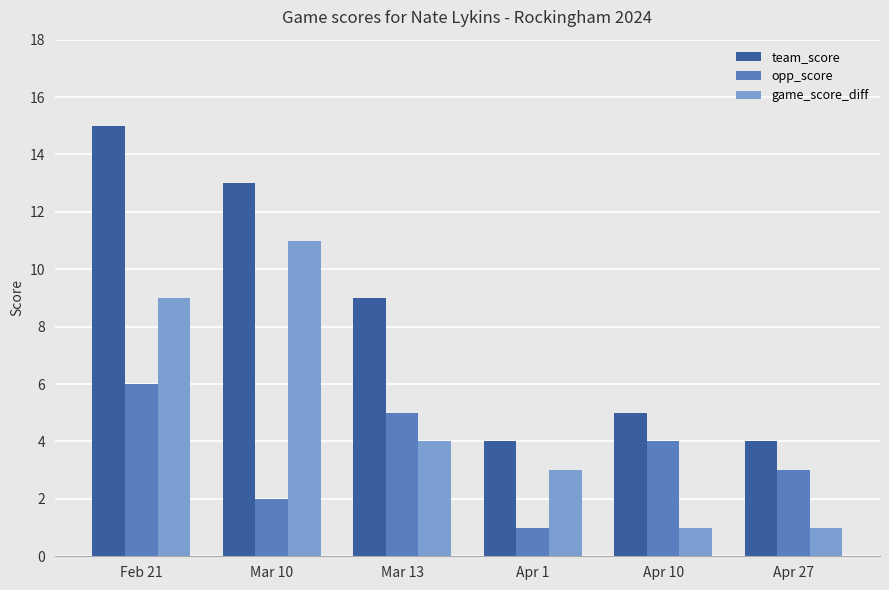

Rank the series by their maximum value, from highest to lowest.

team_score, game_score_diff, opp_score